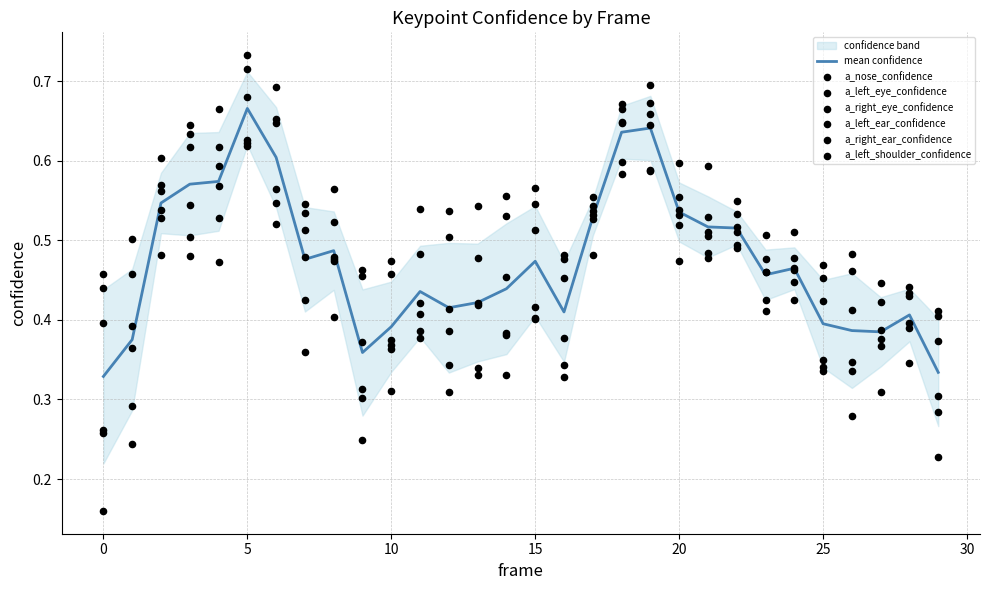

What are all the series names shown in the legend?

a_nose_confidence, a_left_eye_confidence, a_right_eye_confidence, a_left_ear_confidence, a_right_ear_confidence, a_left_shoulder_confidence